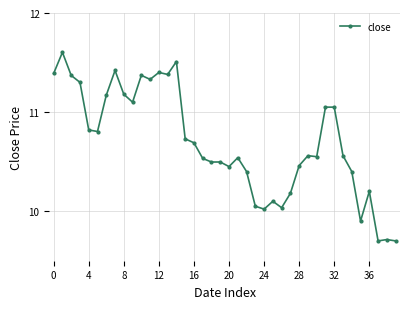

What is the minimum value shown in the chart?

9.7